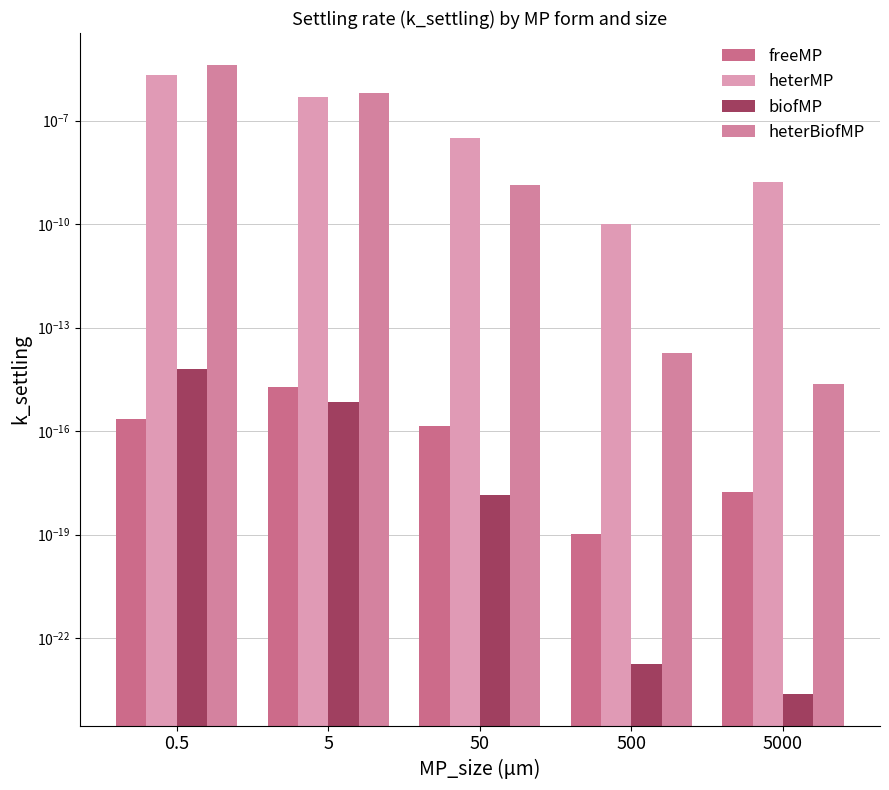

Is the value of freeMP at 5 greater than the value of heterBiofMP at 5?

No